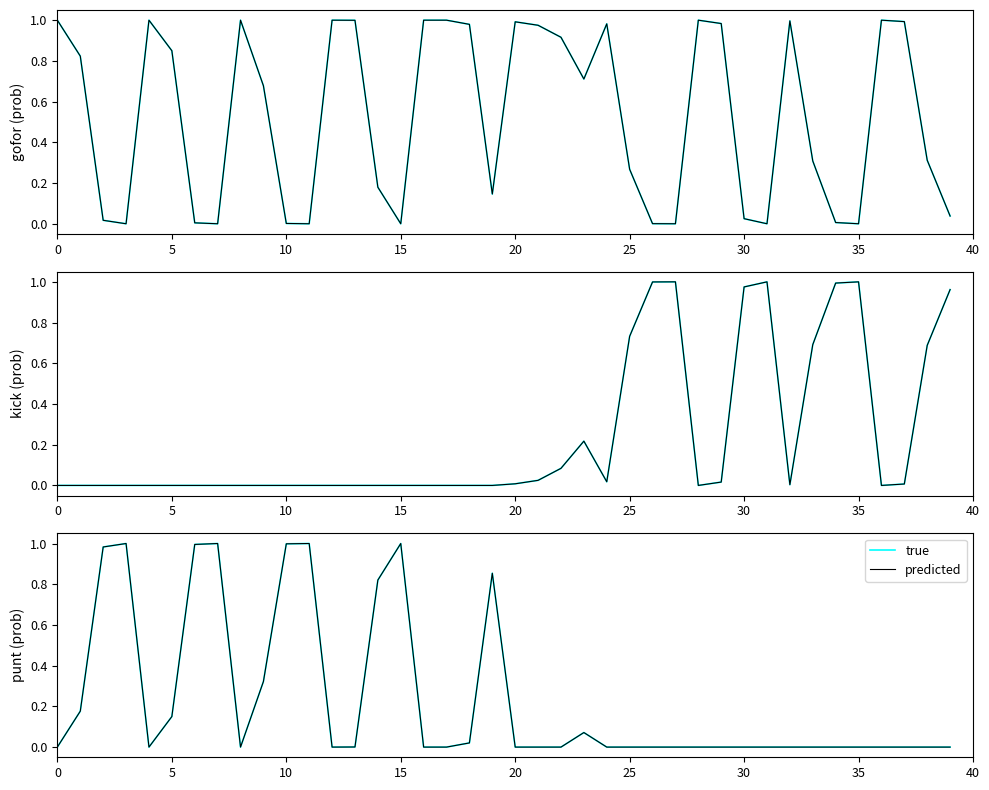

Where do kick (predicted) and punt (predicted) first cross each other?

19 and 20